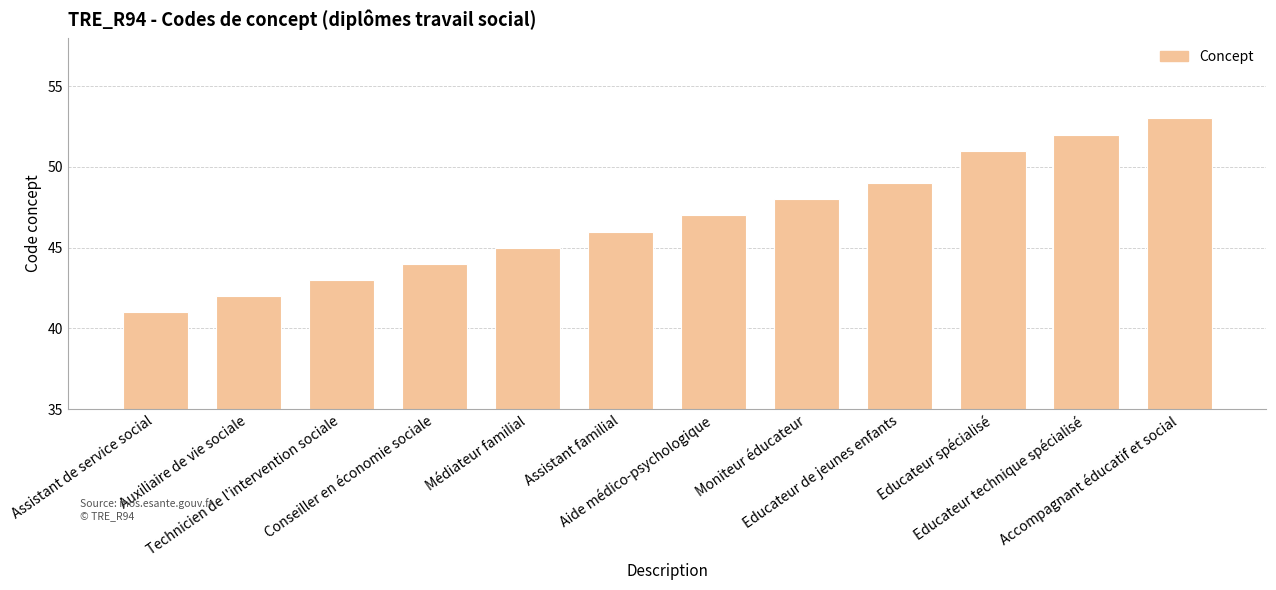

What is the sum of all values?

561